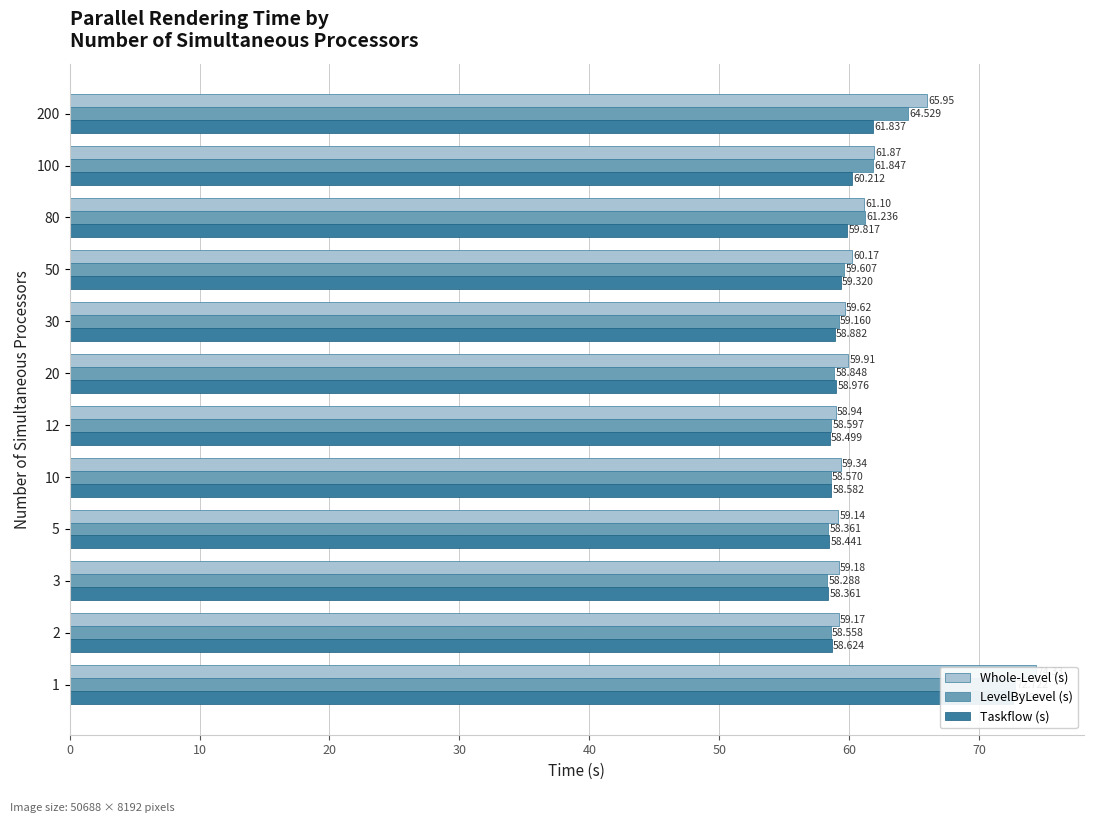

Which series has the largest total across all categories?

Whole-Level (s)